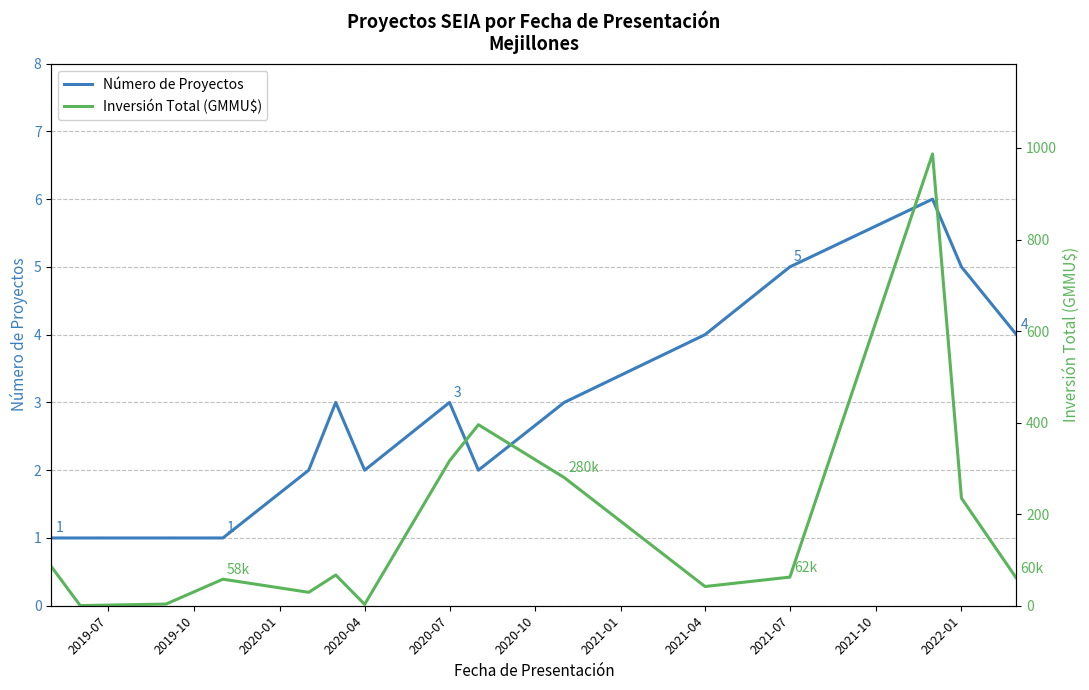

The Número de Proyectos series shows 9 at 2022-01. True or false?

False